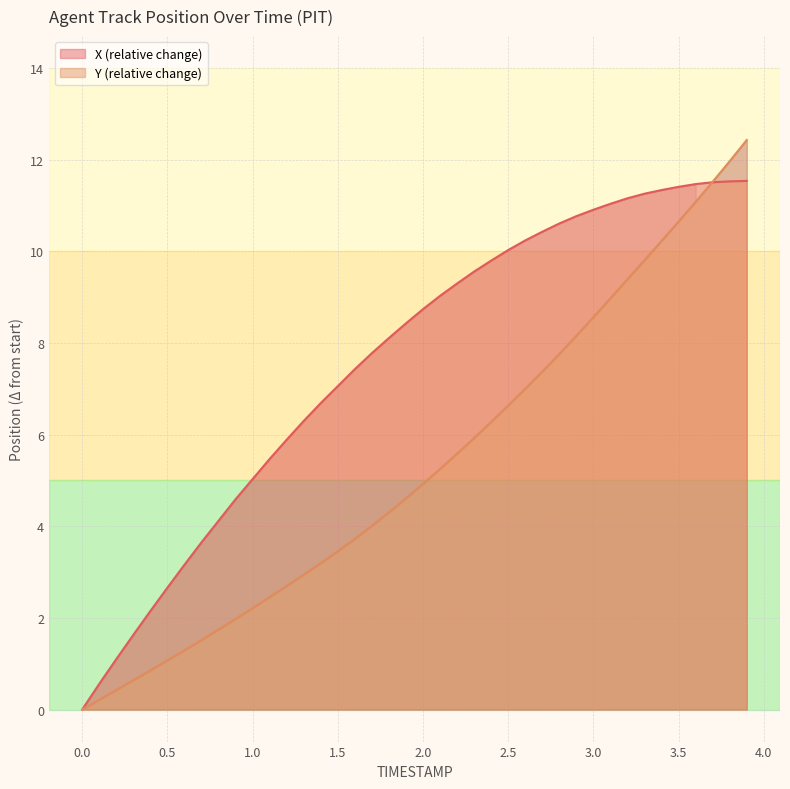

Does the chart have visible grid lines?

Yes